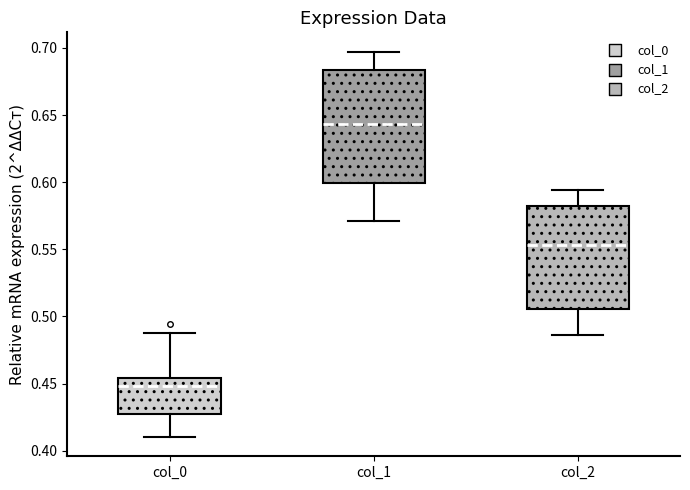

Comparing the boxes themselves (not the whiskers), which one is the tallest?

col_1